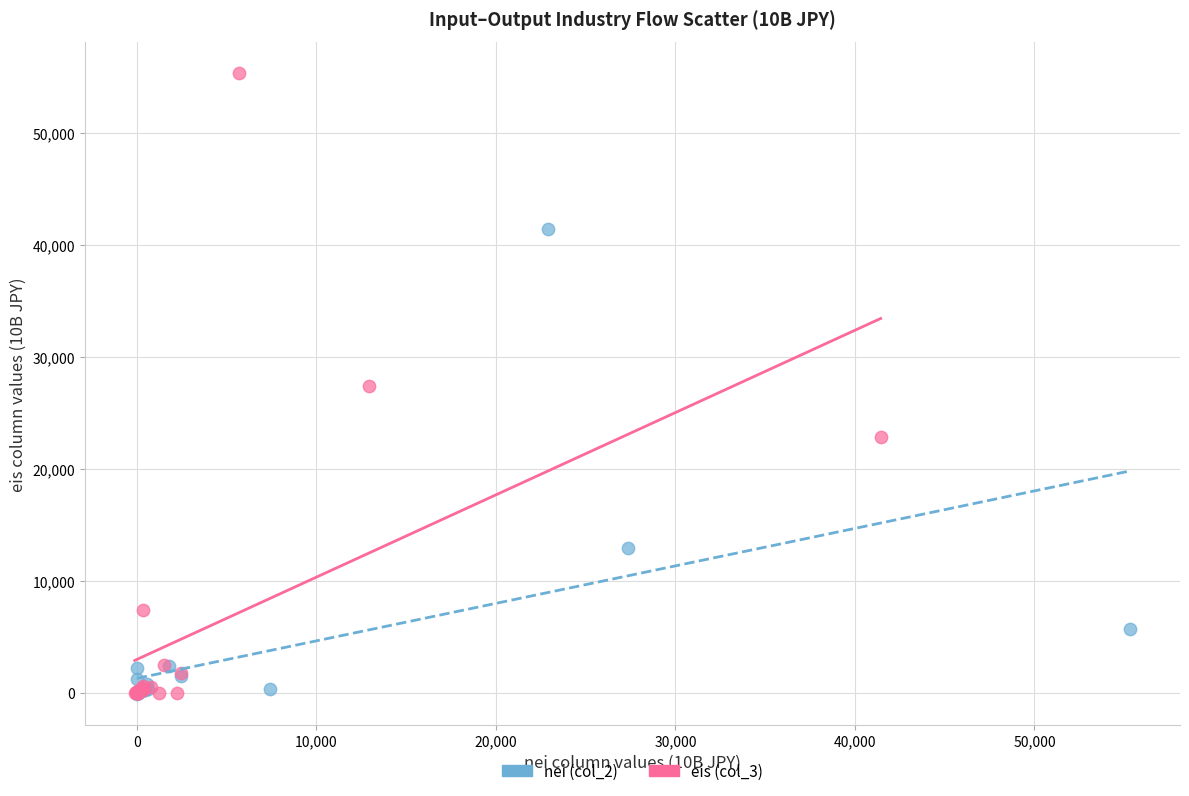

Which series contains the highest Y value?

eis (col_3)